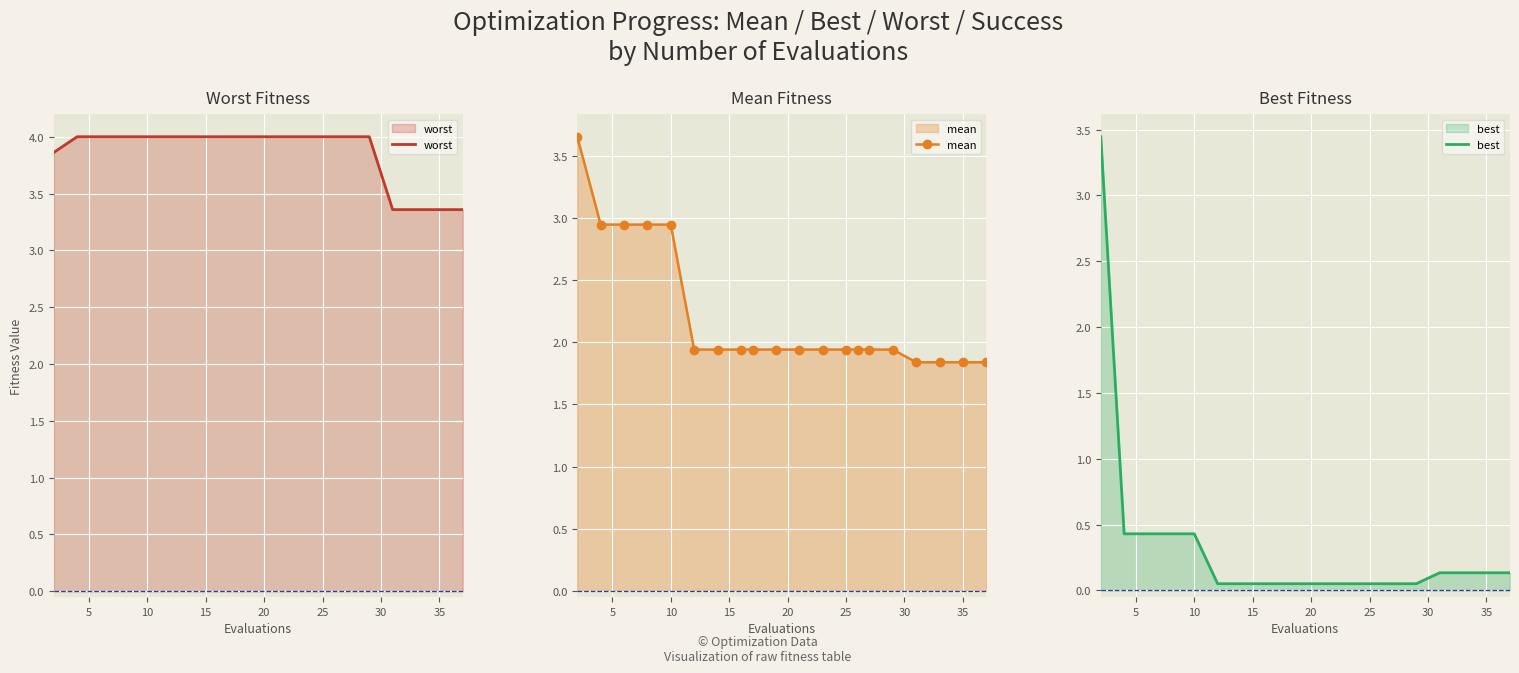

What is the value of the worst point at the 20th from the left?

3.4